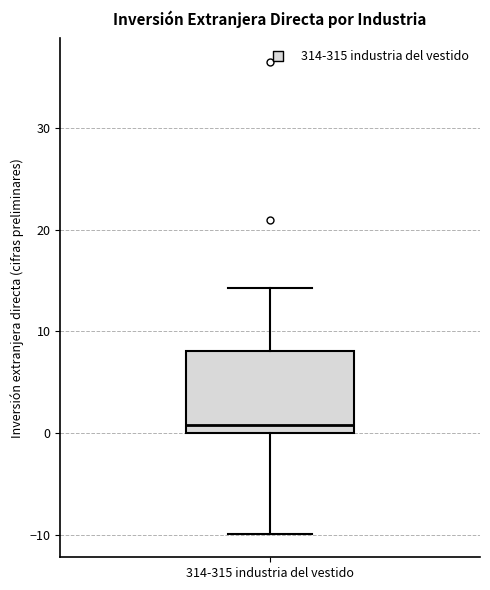

Where does the lower whisker of the box for 314-315 industria del vestido end on the y-axis? The values are not printed on the chart, so give them approximately, as read against the axis.

-10